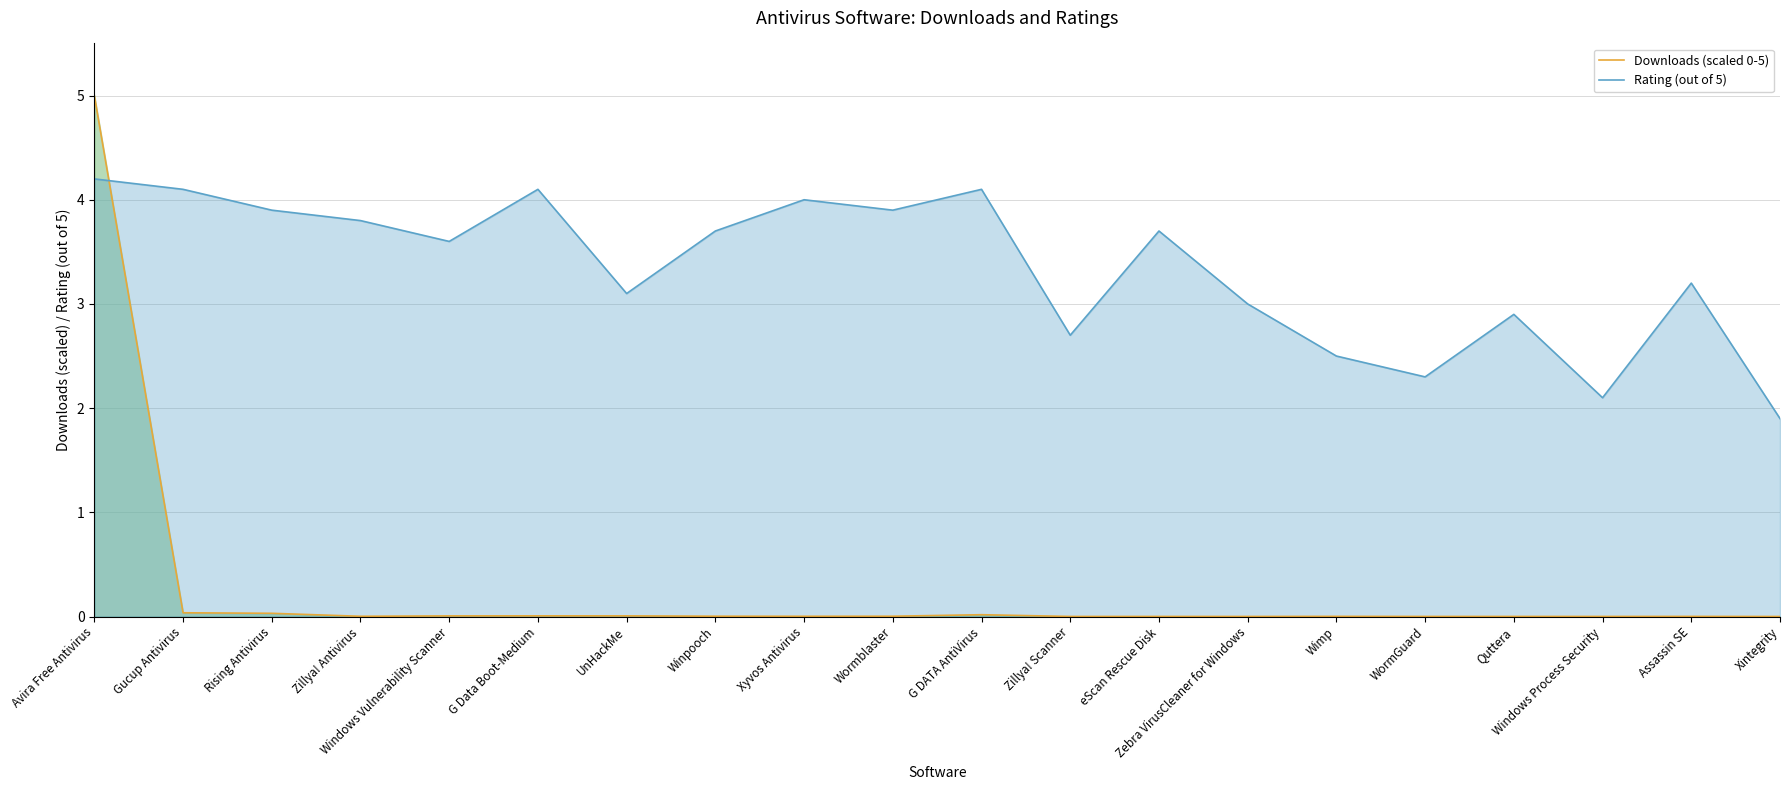

Does the chart have visible grid lines?

Yes